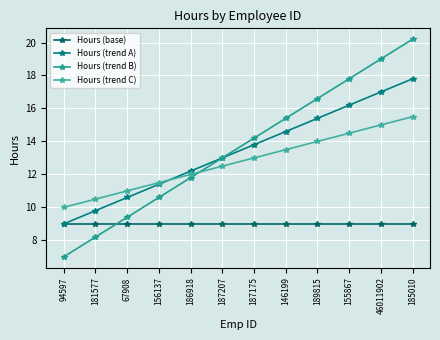

Reading left to right, what are all the values shown in this chart?

Hours (base): 94597=9.0	181577=9.0	67908=9.0	156137=9.0	186918=9.0	187207=9.0	187175=9.0	146199=9.0	189815=9.0	155867=9.0	46011902=9.0	185010=9.0
Hours (trend A): 94597=9.0	181577=9.8	67908=10.6	156137=11.4	186918=12.2	187207=13.0	187175=13.8	146199=14.6	189815=15.4	155867=16.2	46011902=17.0	185010=17.8
Hours (trend B): 94597=7.0	181577=8.2	67908=9.4	156137=10.6	186918=11.8	187207=13.0	187175=14.2	146199=15.4	189815=16.6	155867=17.8	46011902=19.0	185010=20.2
Hours (trend C): 94597=10.0	181577=10.5	67908=11.0	156137=11.5	186918=12.0	187207=12.5	187175=13.0	146199=13.5	189815=14.0	155867=14.5	46011902=15.0	185010=15.5